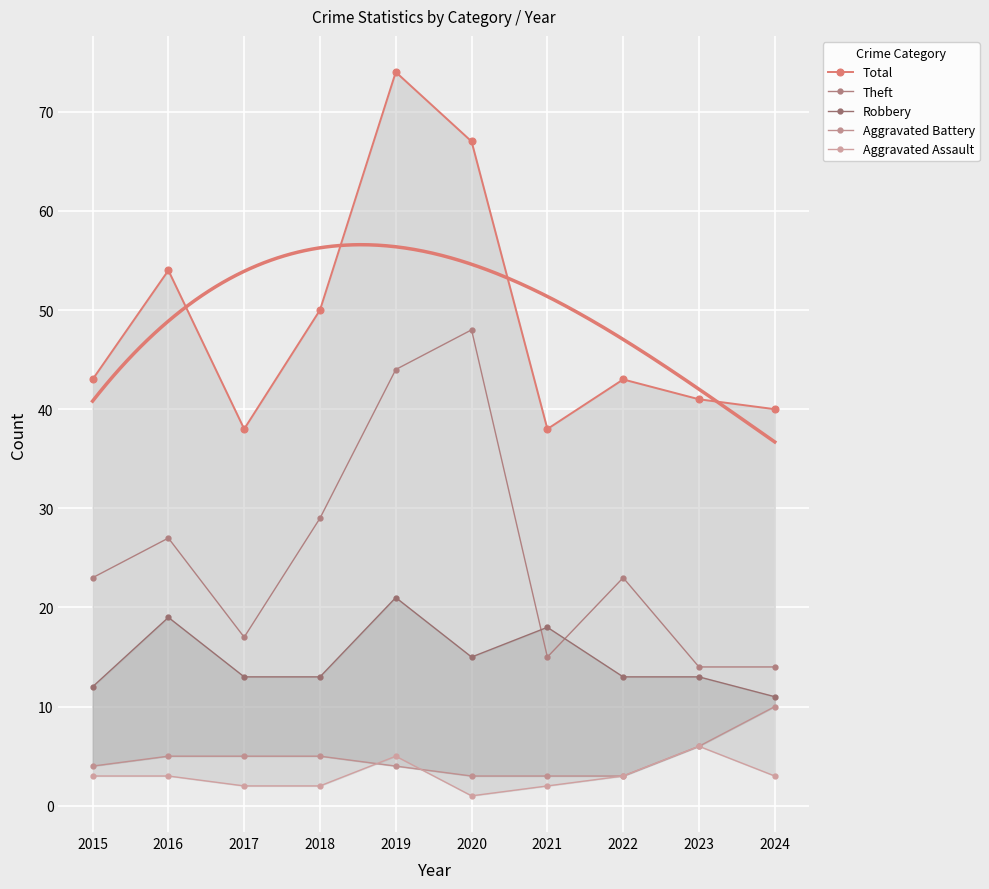

What is the smallest value displayed?

1